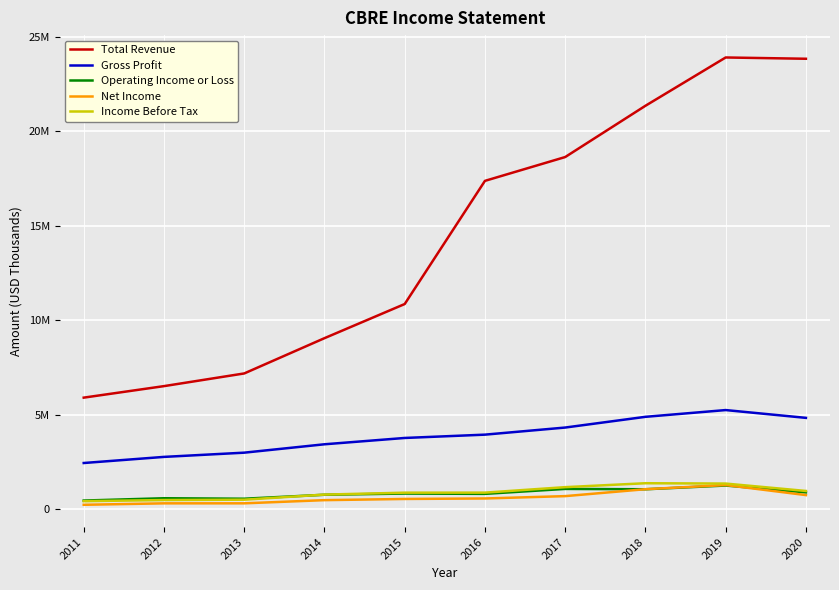

What is the value of the Total Revenue point at the 7th from the left?

18628800